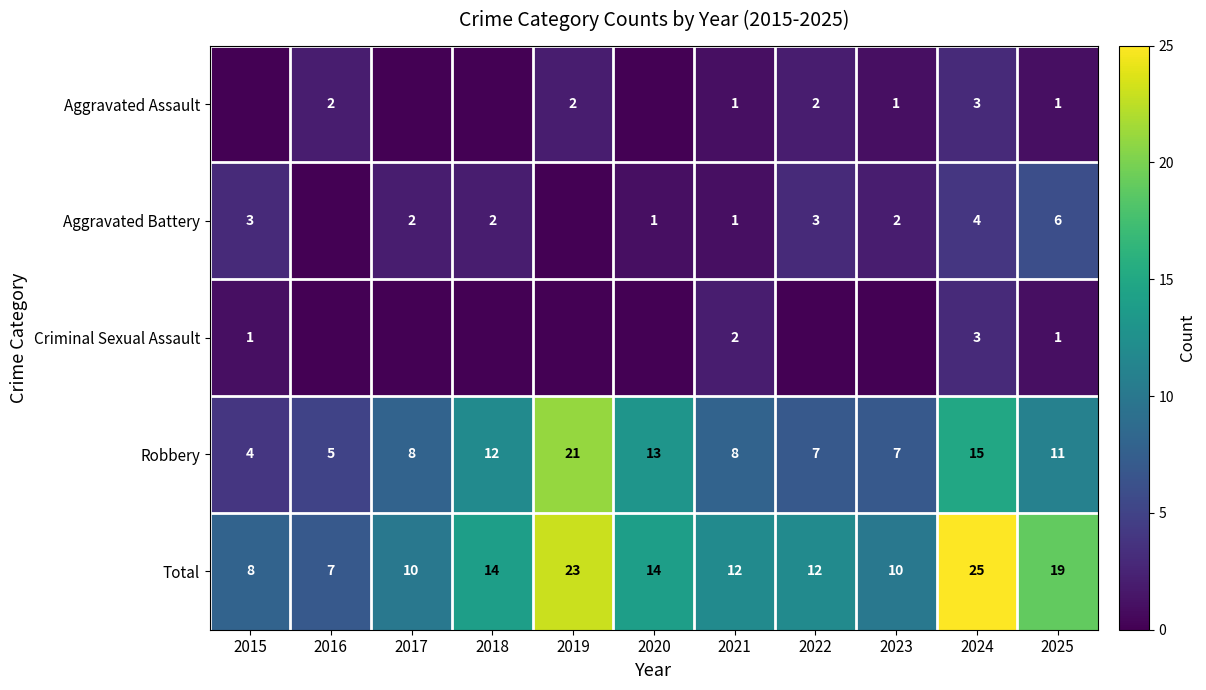

Which has a higher value, 2023 or 2017?

2023